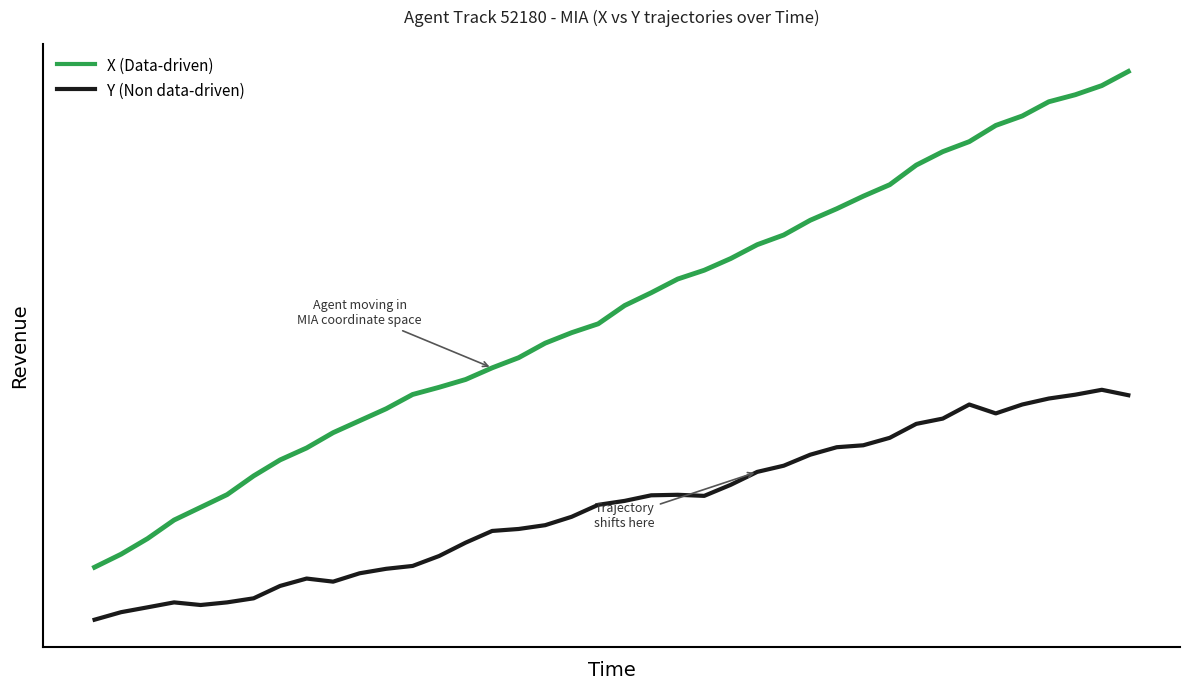

Does the chart display data point markers on the line(s)?

No